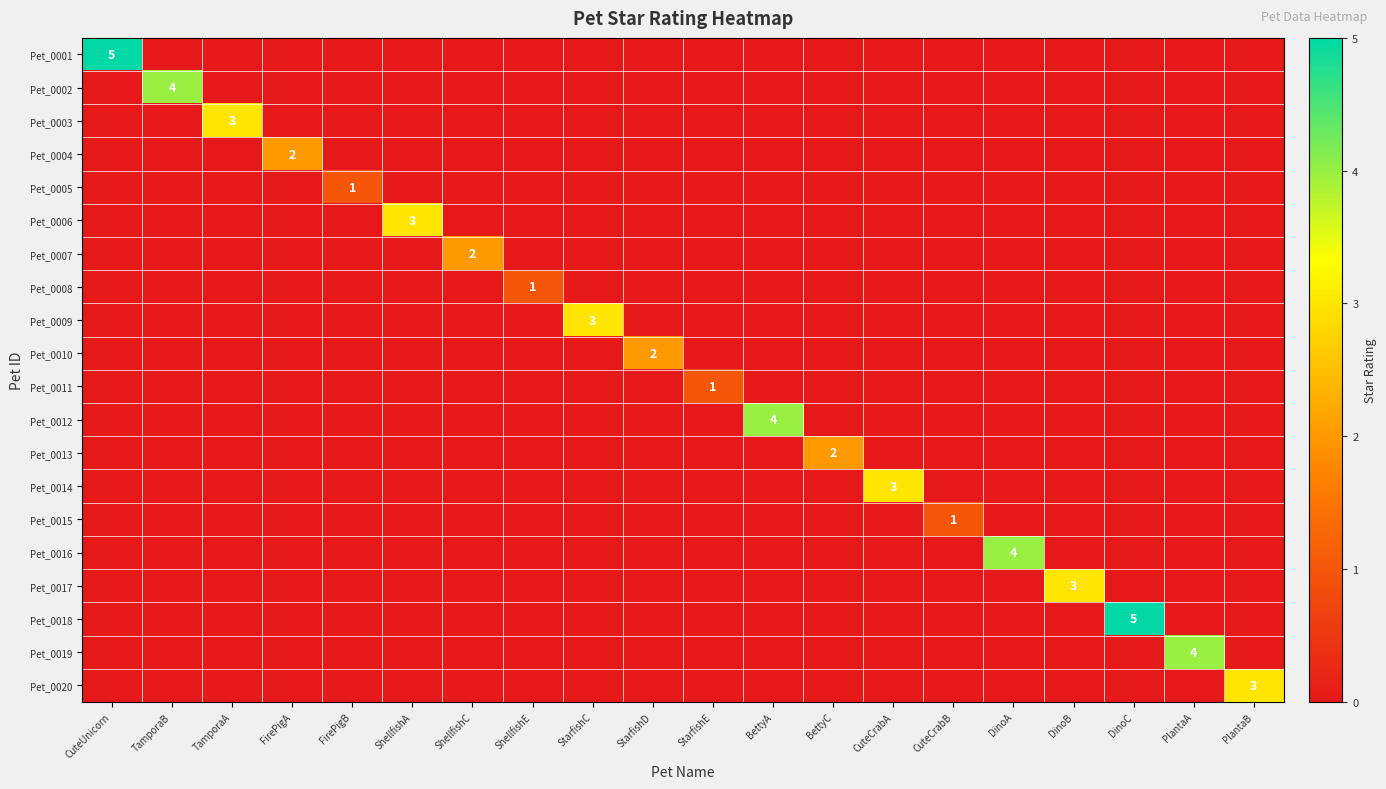

True or false: Pet_0006 has a value of 3 at ShellfishA.

True